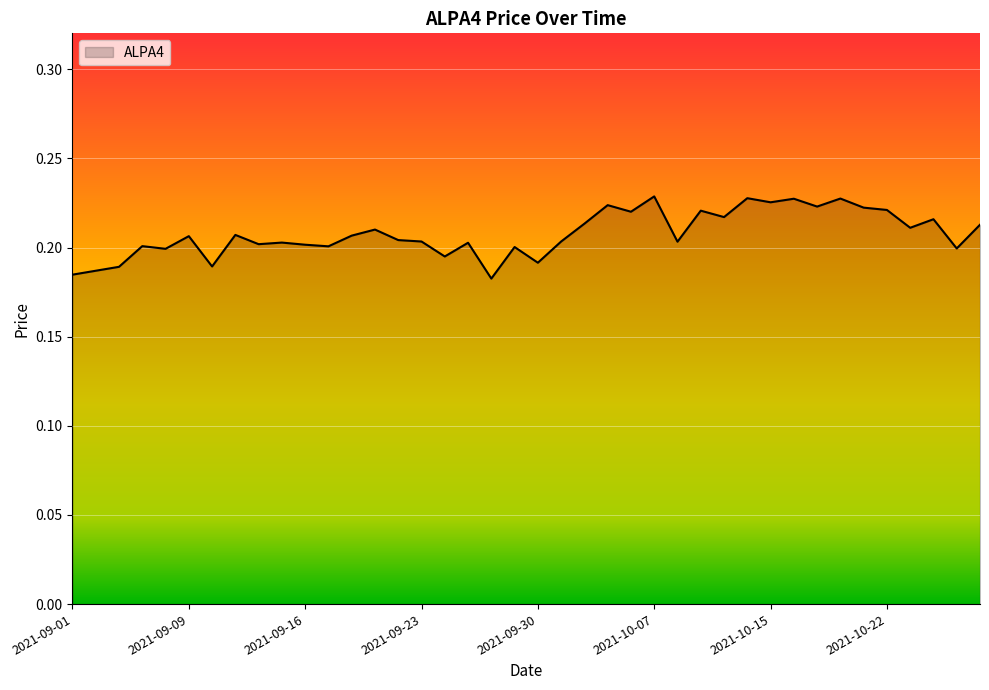

How many lines are shown in the chart?

1